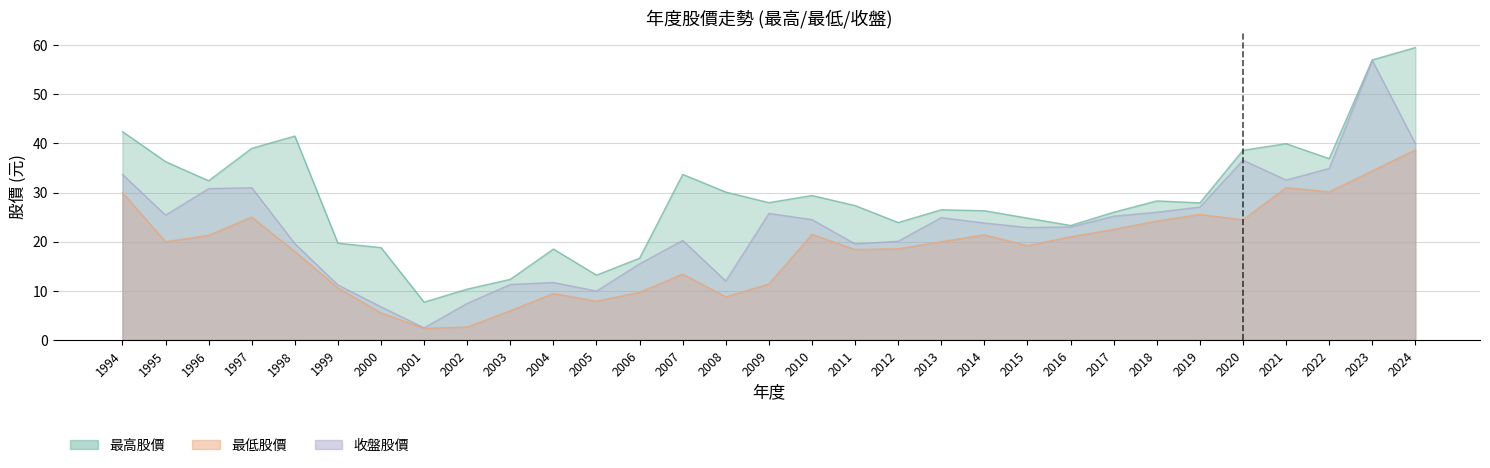

At how many categories does at least one series exceed 56?

2